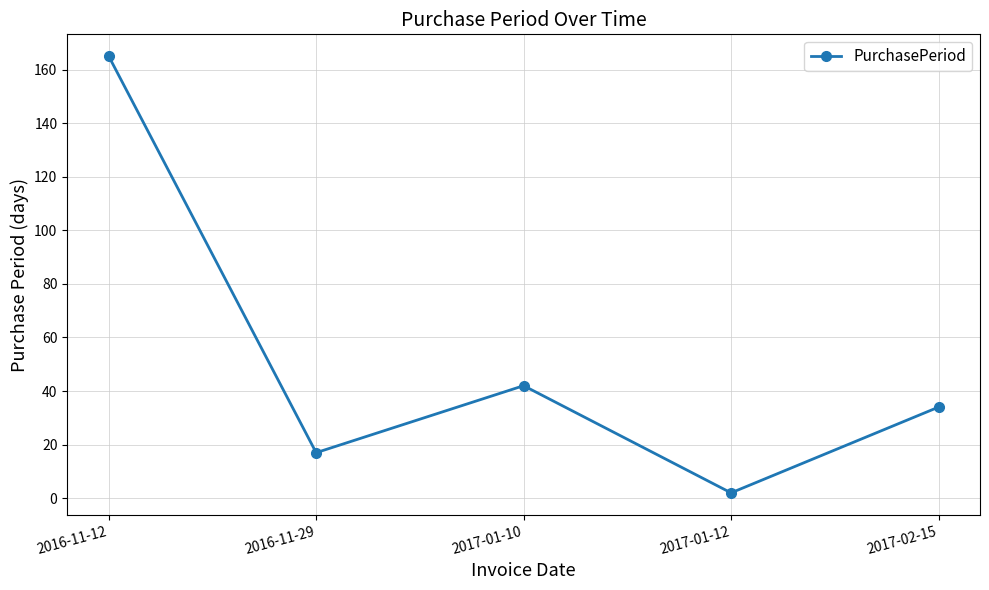

What is the difference between the maximum and second lowest values?

148